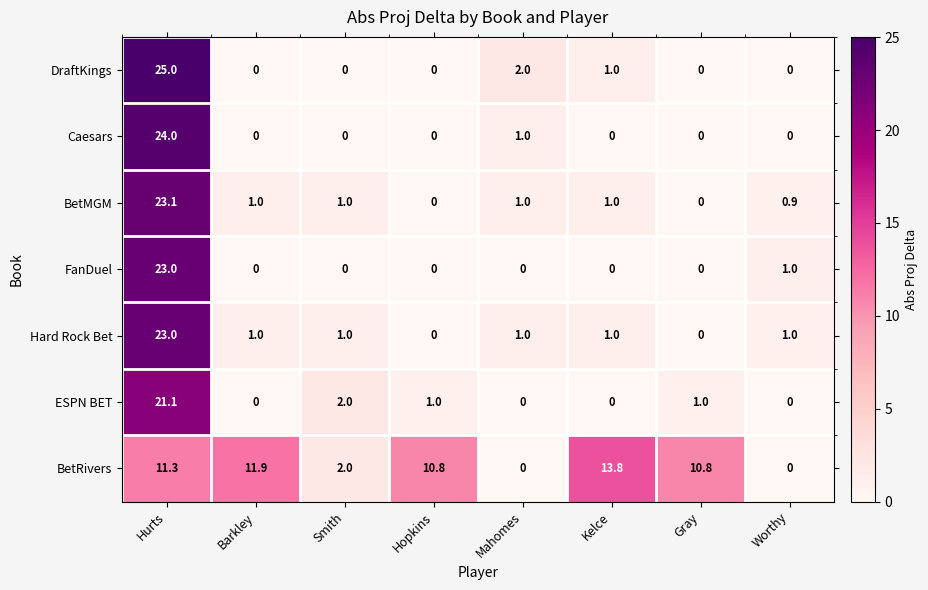

Which label corresponds to the largest value in the chart?

Hurts